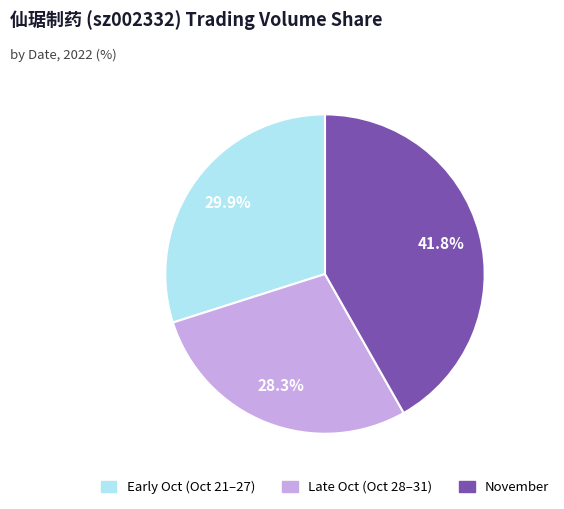

Is there a majority slice in this chart?

No